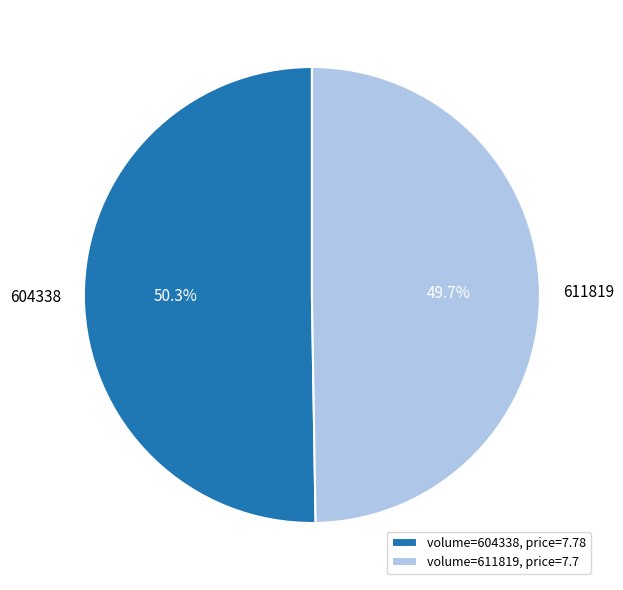

Between 611819 and 604338, which is larger?

604338